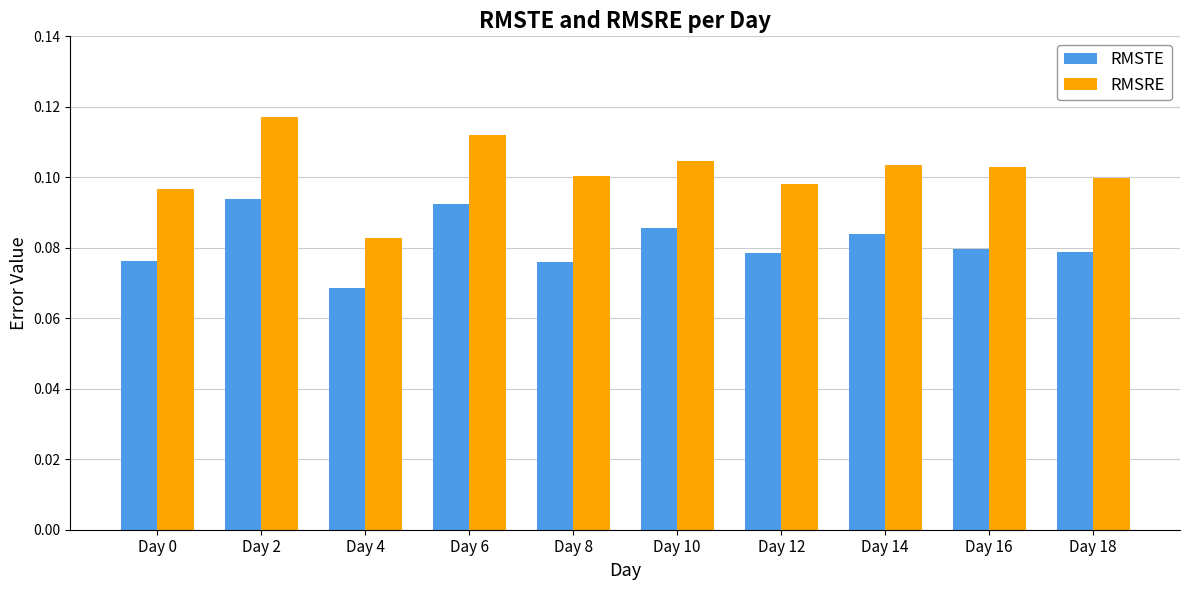

Which category has the lowest value in the RMSRE series?

Day 4